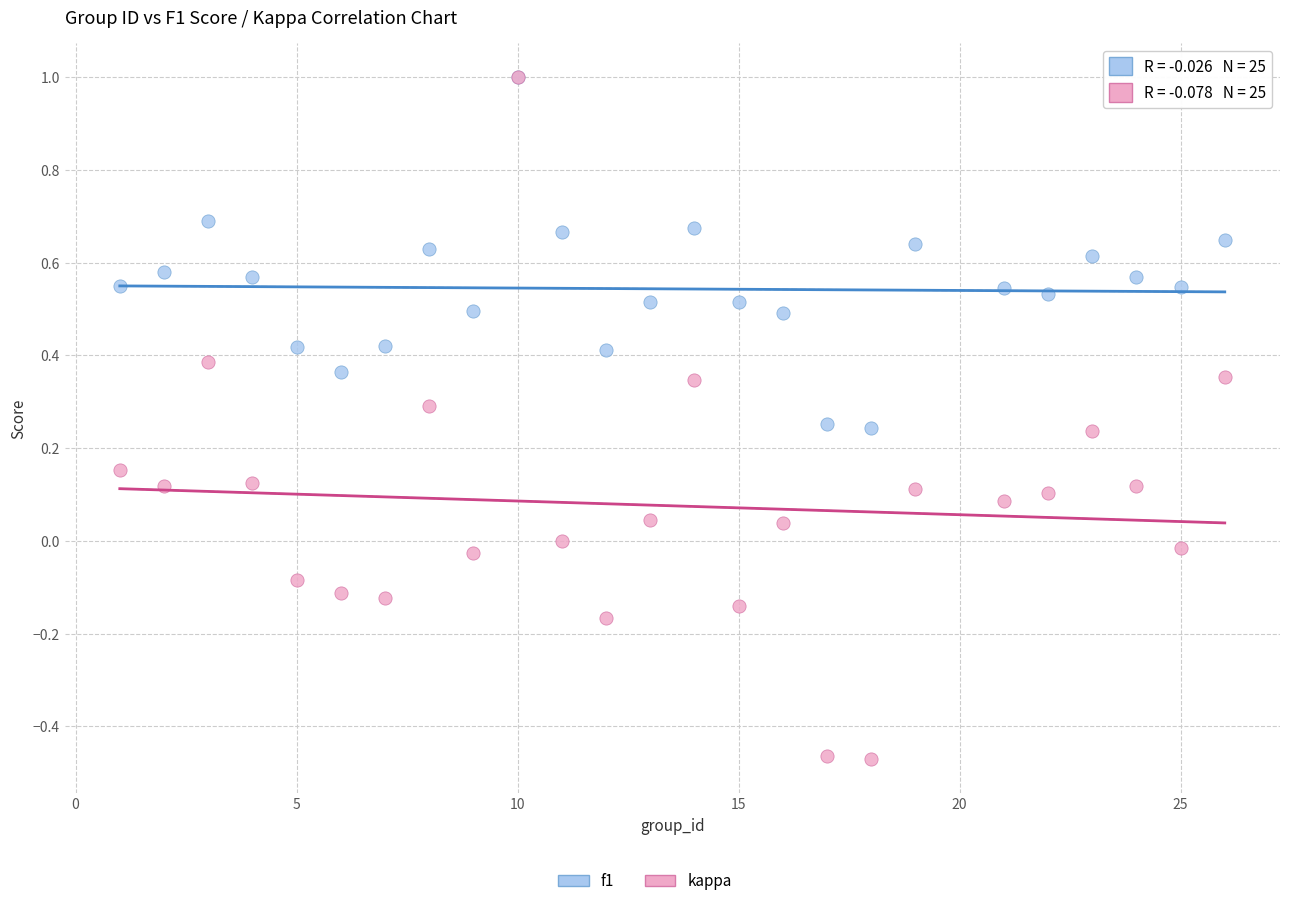

Which series has the largest Y range (max minus min)?

kappa